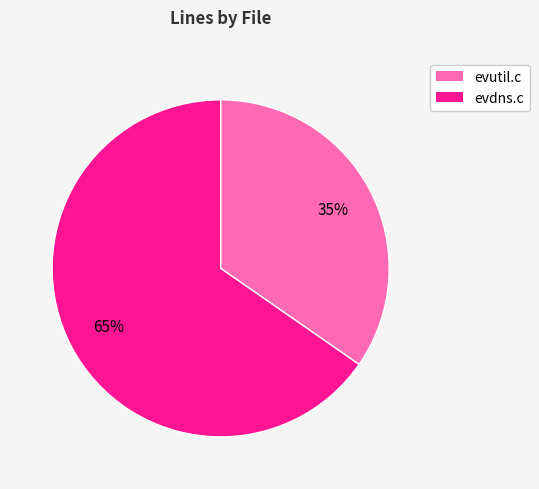

To the nearest percent, what is the average slice percentage?

50%